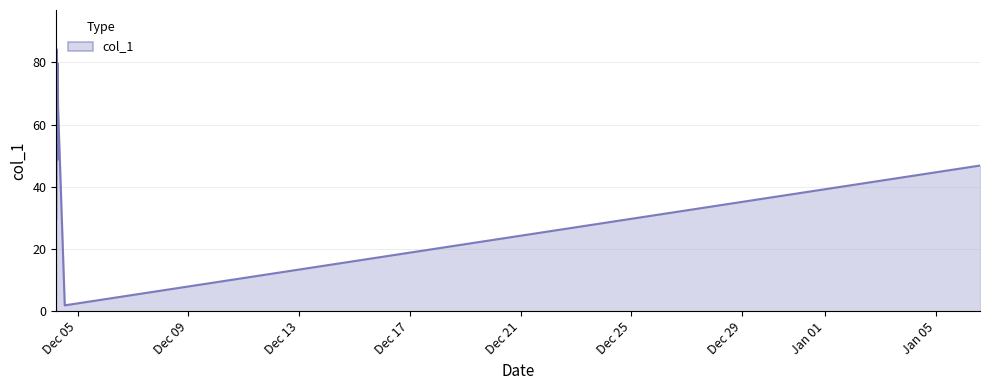

True or false: the data has more than 2 interior local peaks.

False